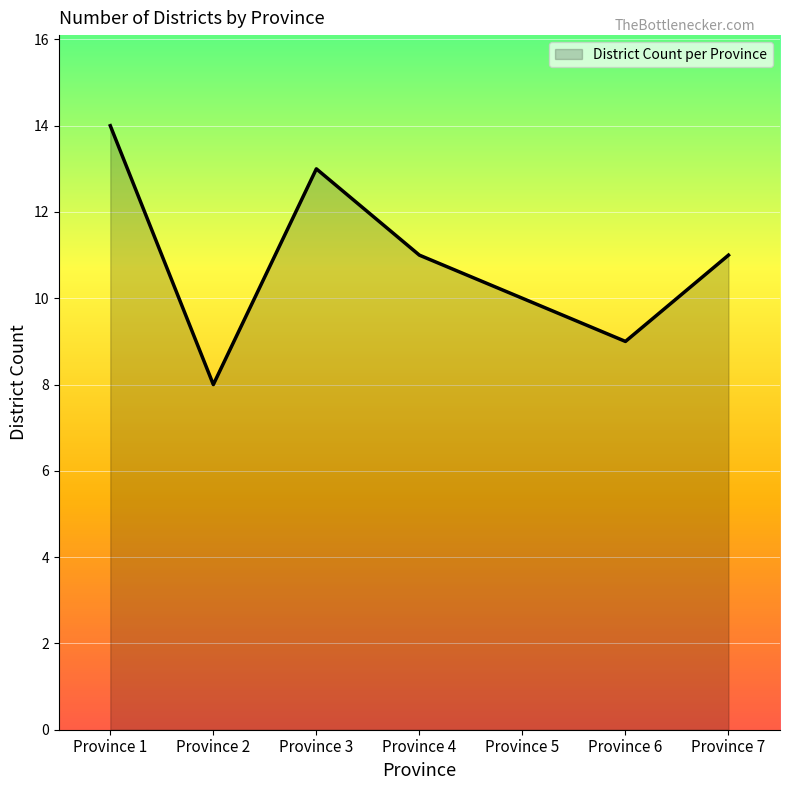

What is the difference between the maximum and second lowest values?

5